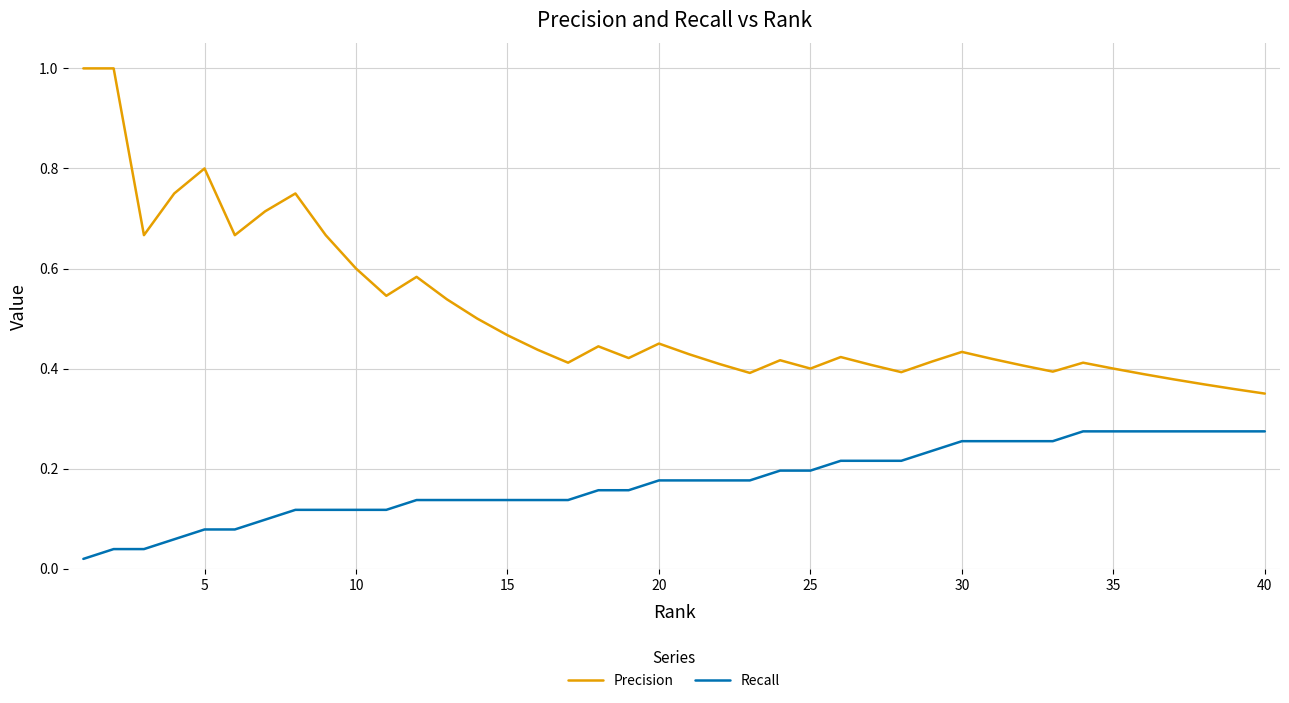

List the series in order of their peak value, highest first.

Precision, Recall